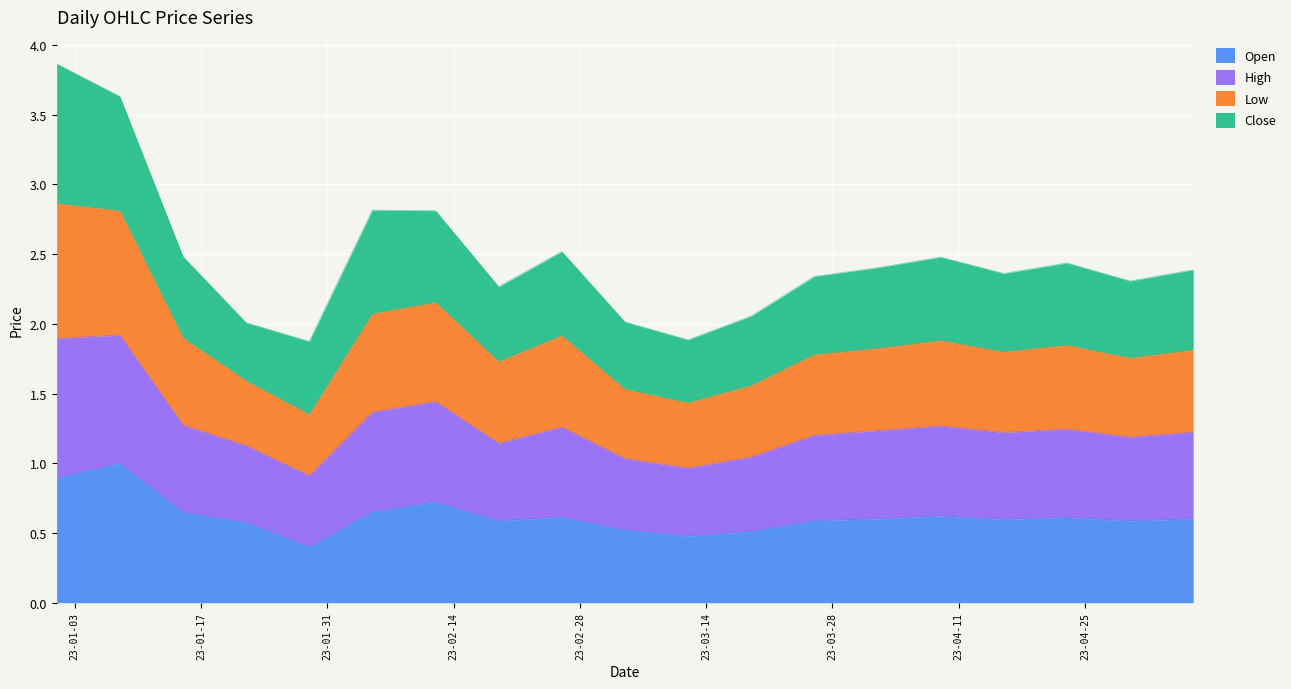

What is the maximum value for Open?

1.0